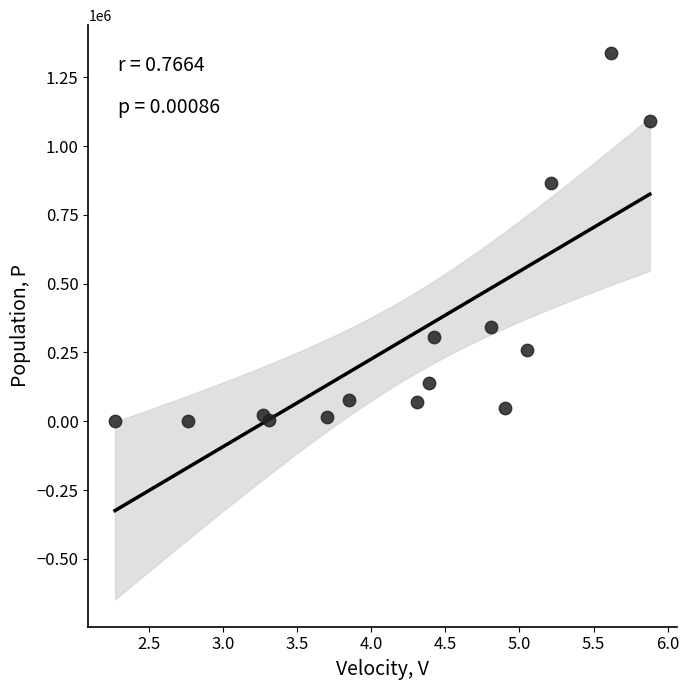

What Y value in the scatter plot is closest to 670182?

867023